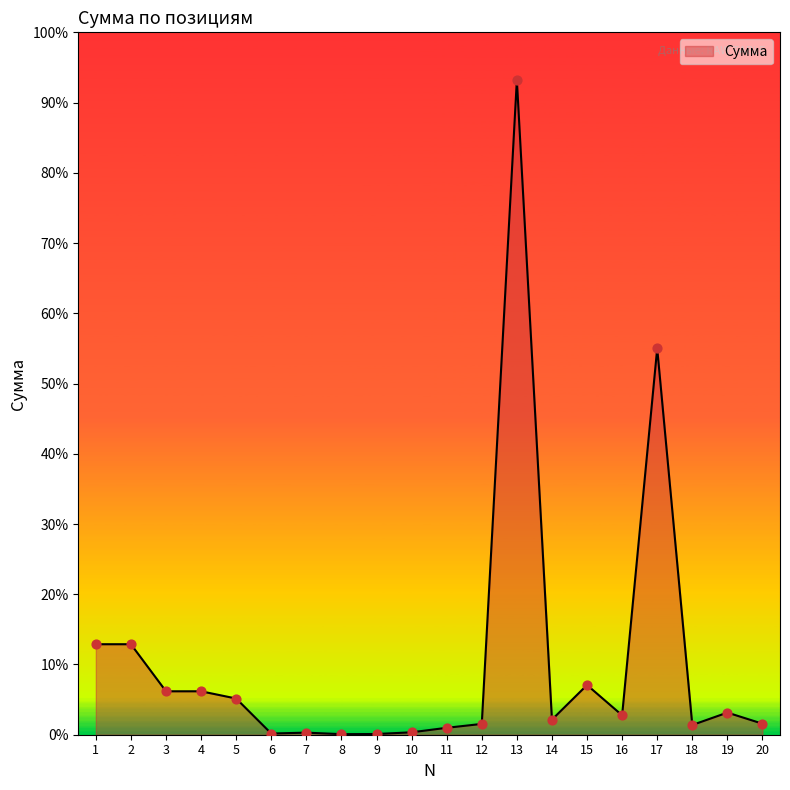

Which has a higher value, 2 or 8?

2